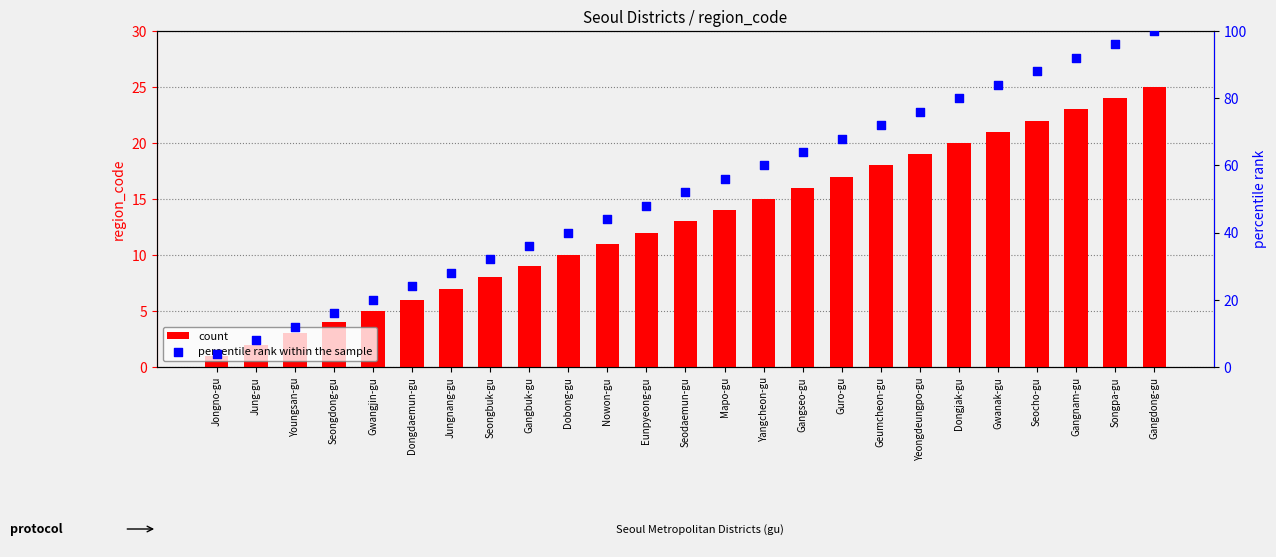

What is the total value across all series at Jongno-gu?

5